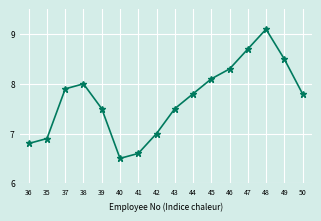

Between 45 and 44, which is larger?

45